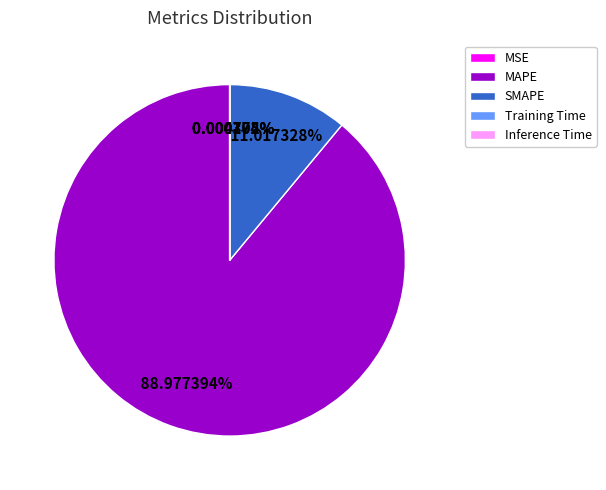

To the nearest percent, what is the difference between the largest and smallest slice percentages?

89%